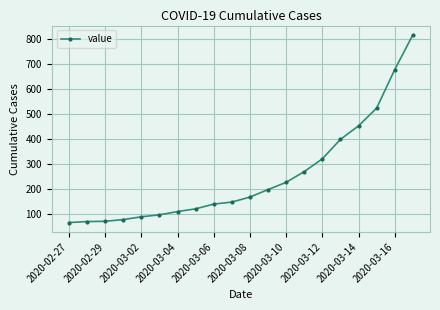

What is the average value?

250